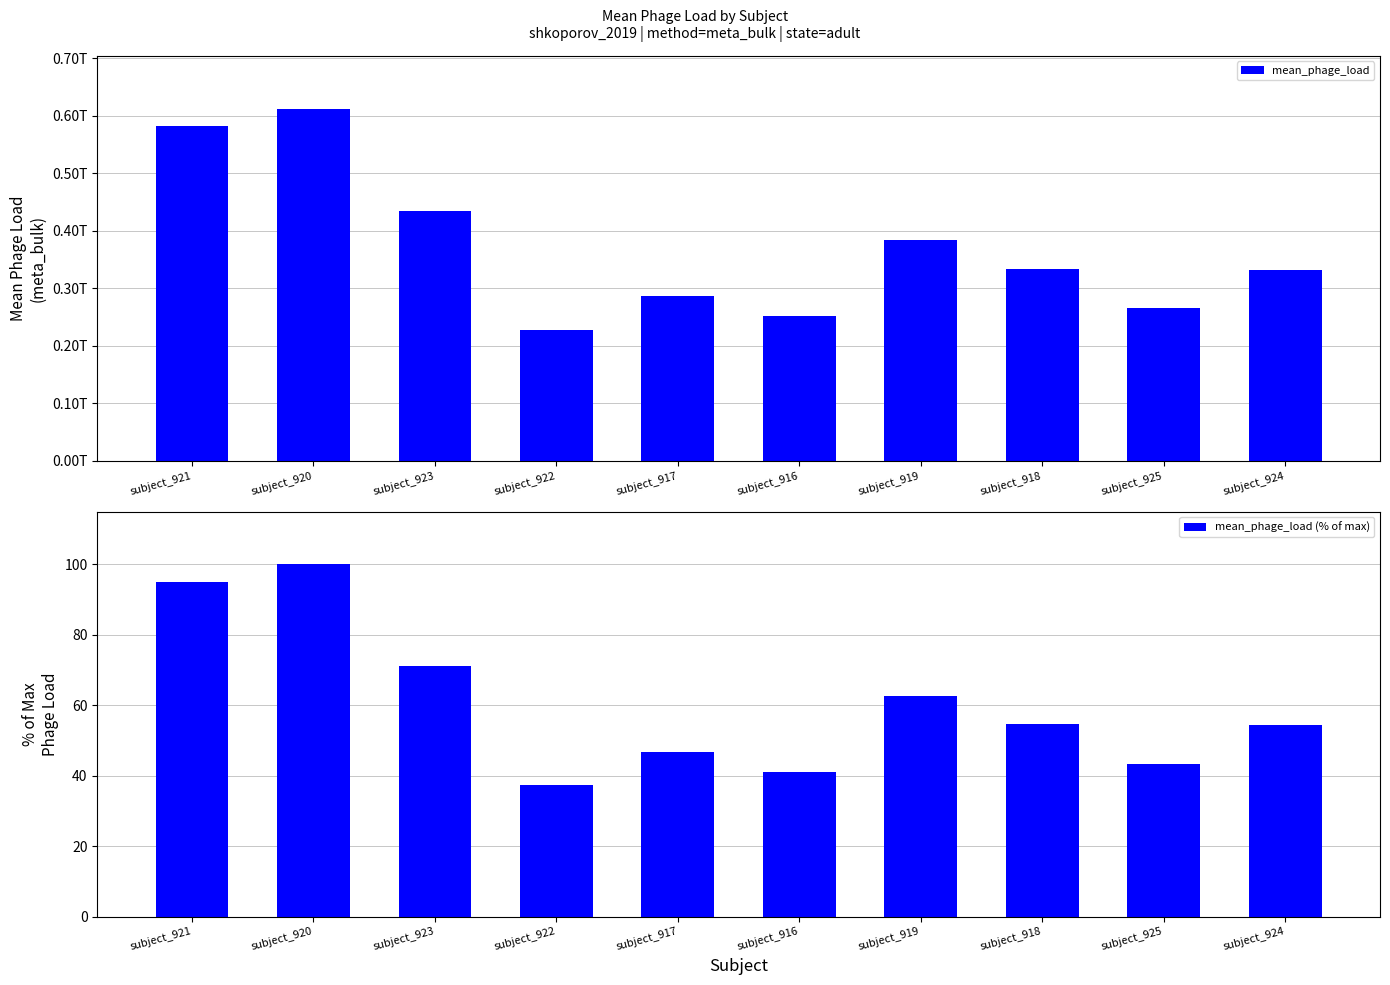

What are all the series names shown in the legend?

mean_phage_load, mean_phage_load (% of max)